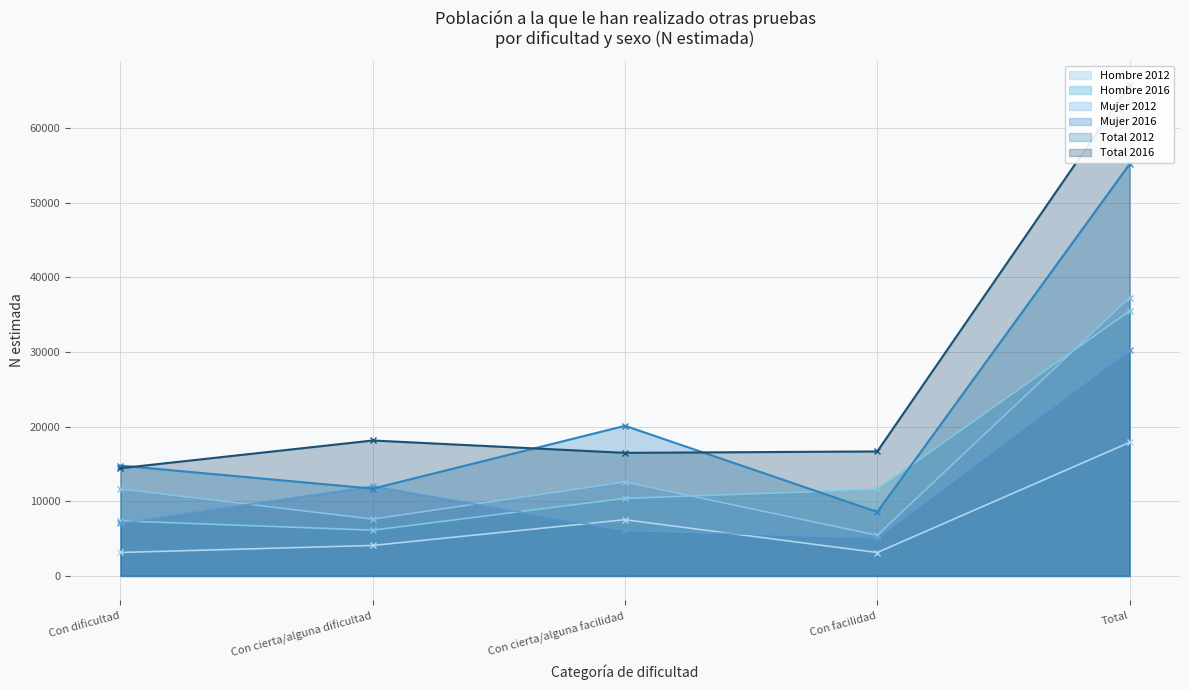

True or false: Hombre (N estimada) has a value of 4084 at Con cierta/alguna dificultad.

True